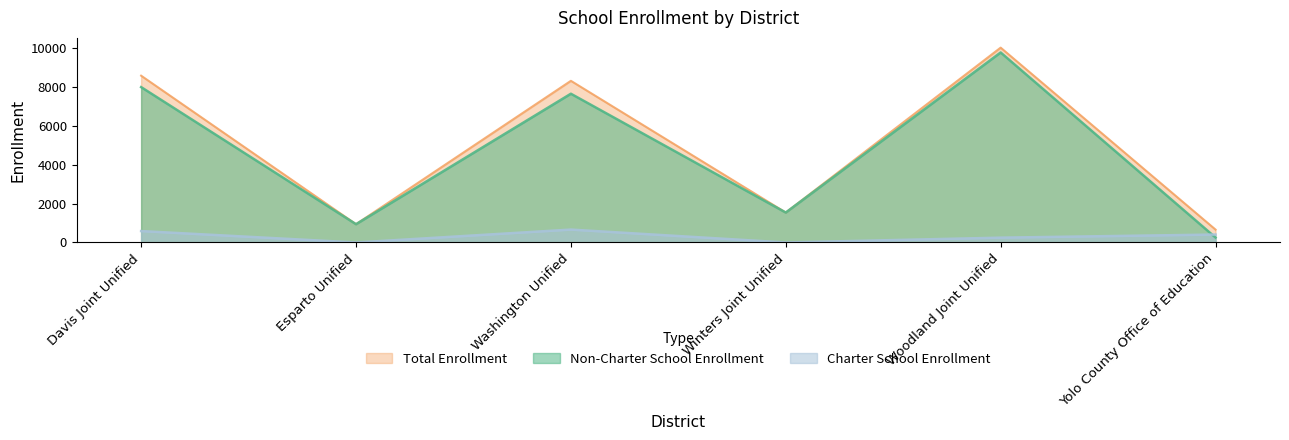

What is the difference between the maximum and minimum values in the Non-Charter School Enrollment series?

9528